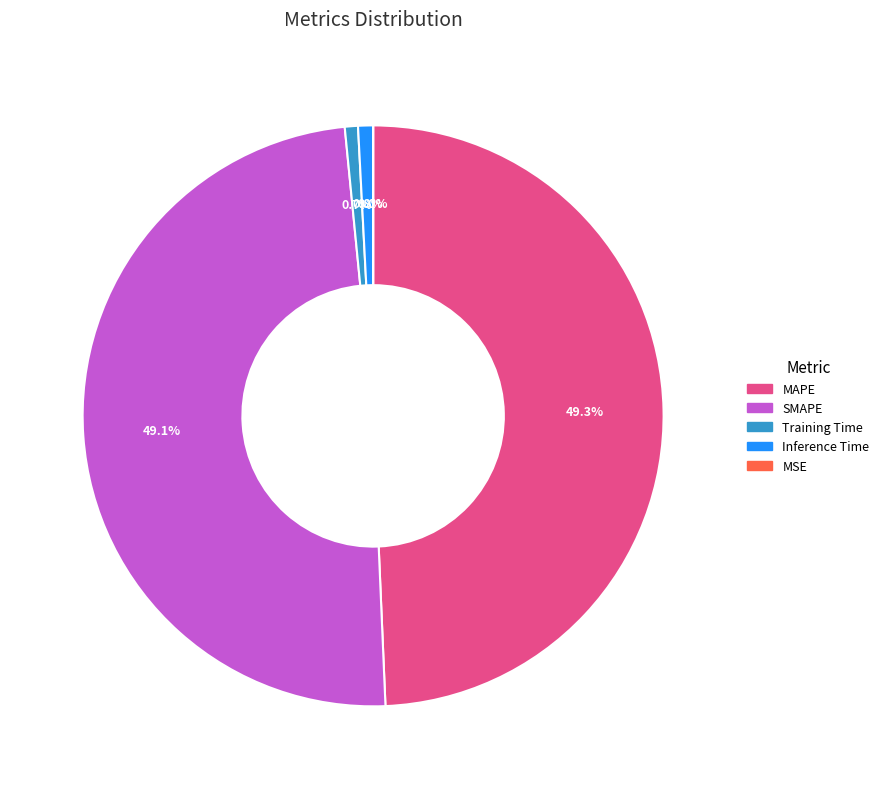

Does SMAPE represent more than half of the total?

No